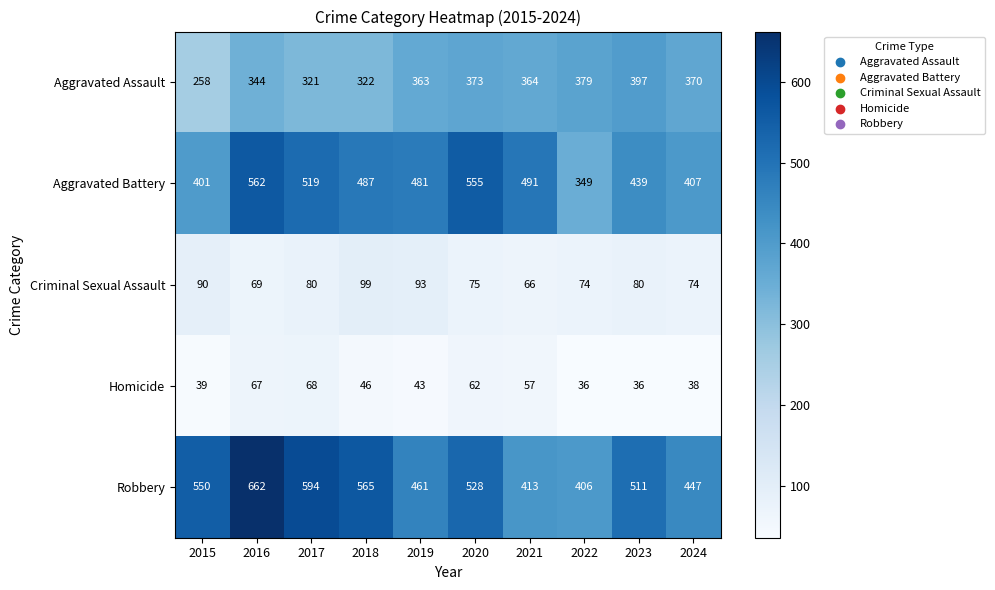

Which series has the widest spread of values?

Robbery